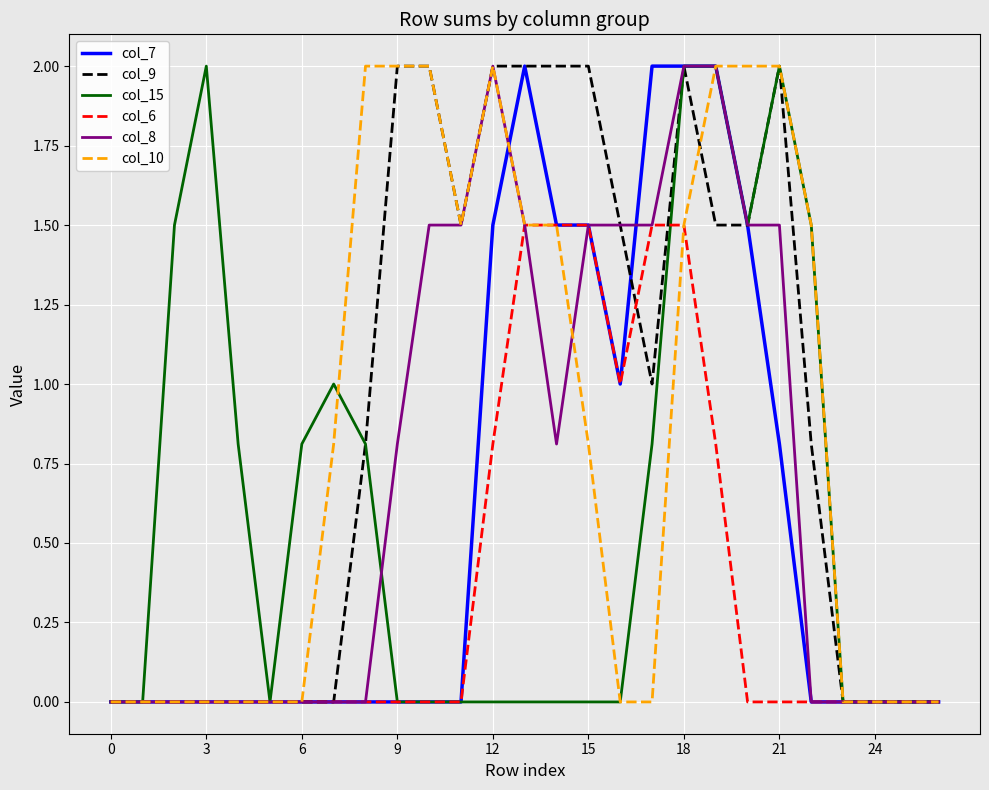

How many col_10 values are between 0 and 2?

27